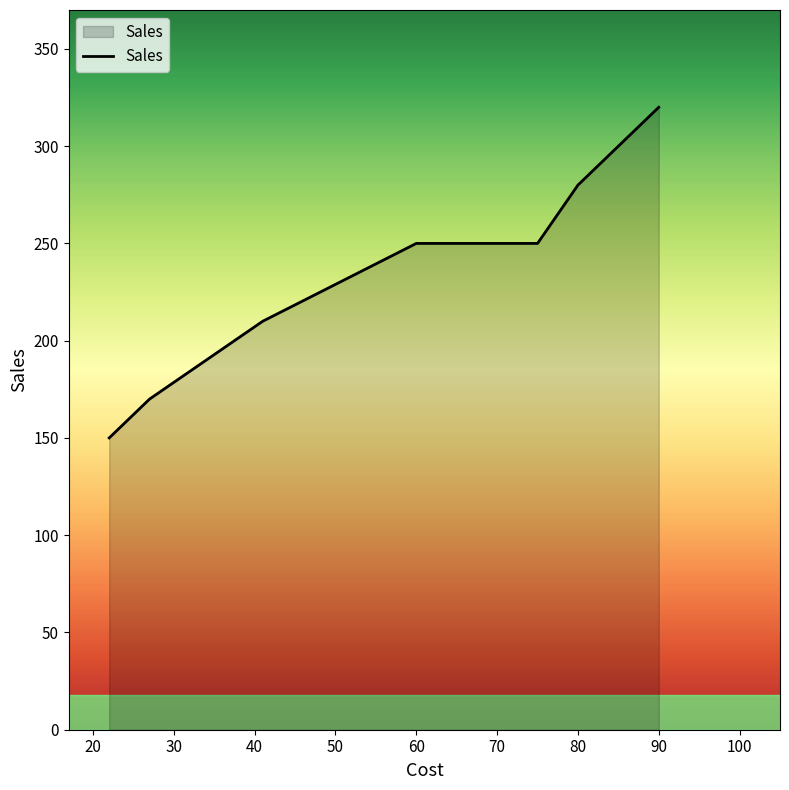

Rank the categories by value from highest to lowest.

90, 85, 80, 60, 75, 41, 41, 27, 22